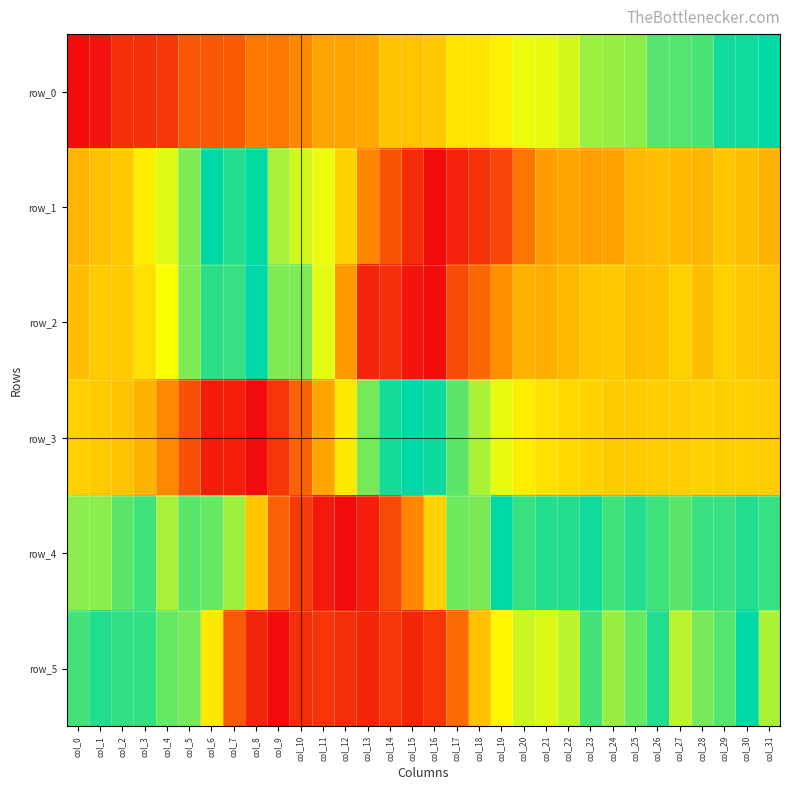

What is the average value of the row_0 series?

0.5